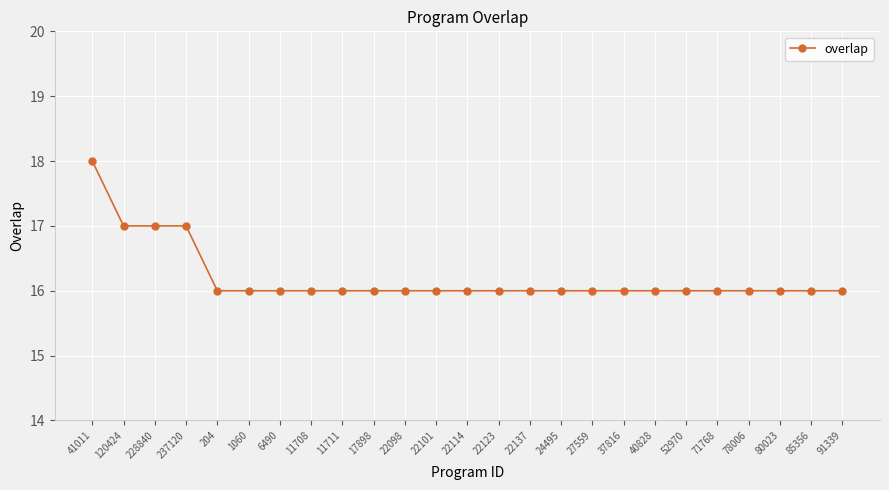

What is the minimum value shown in the chart?

16